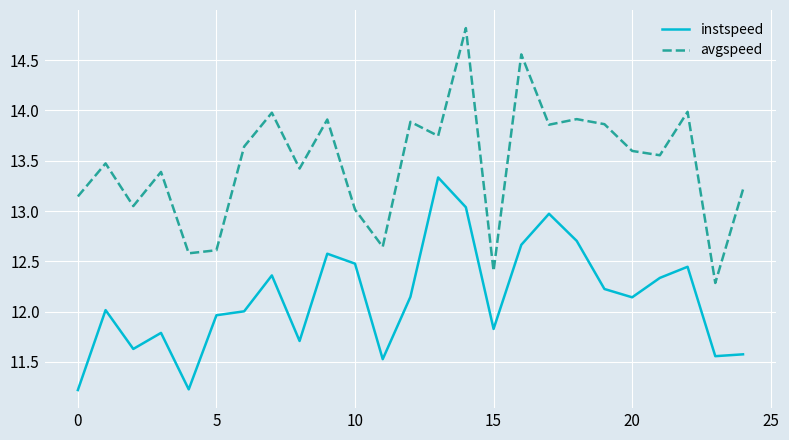

List the series in order of their peak value, highest first.

avgspeed, instspeed